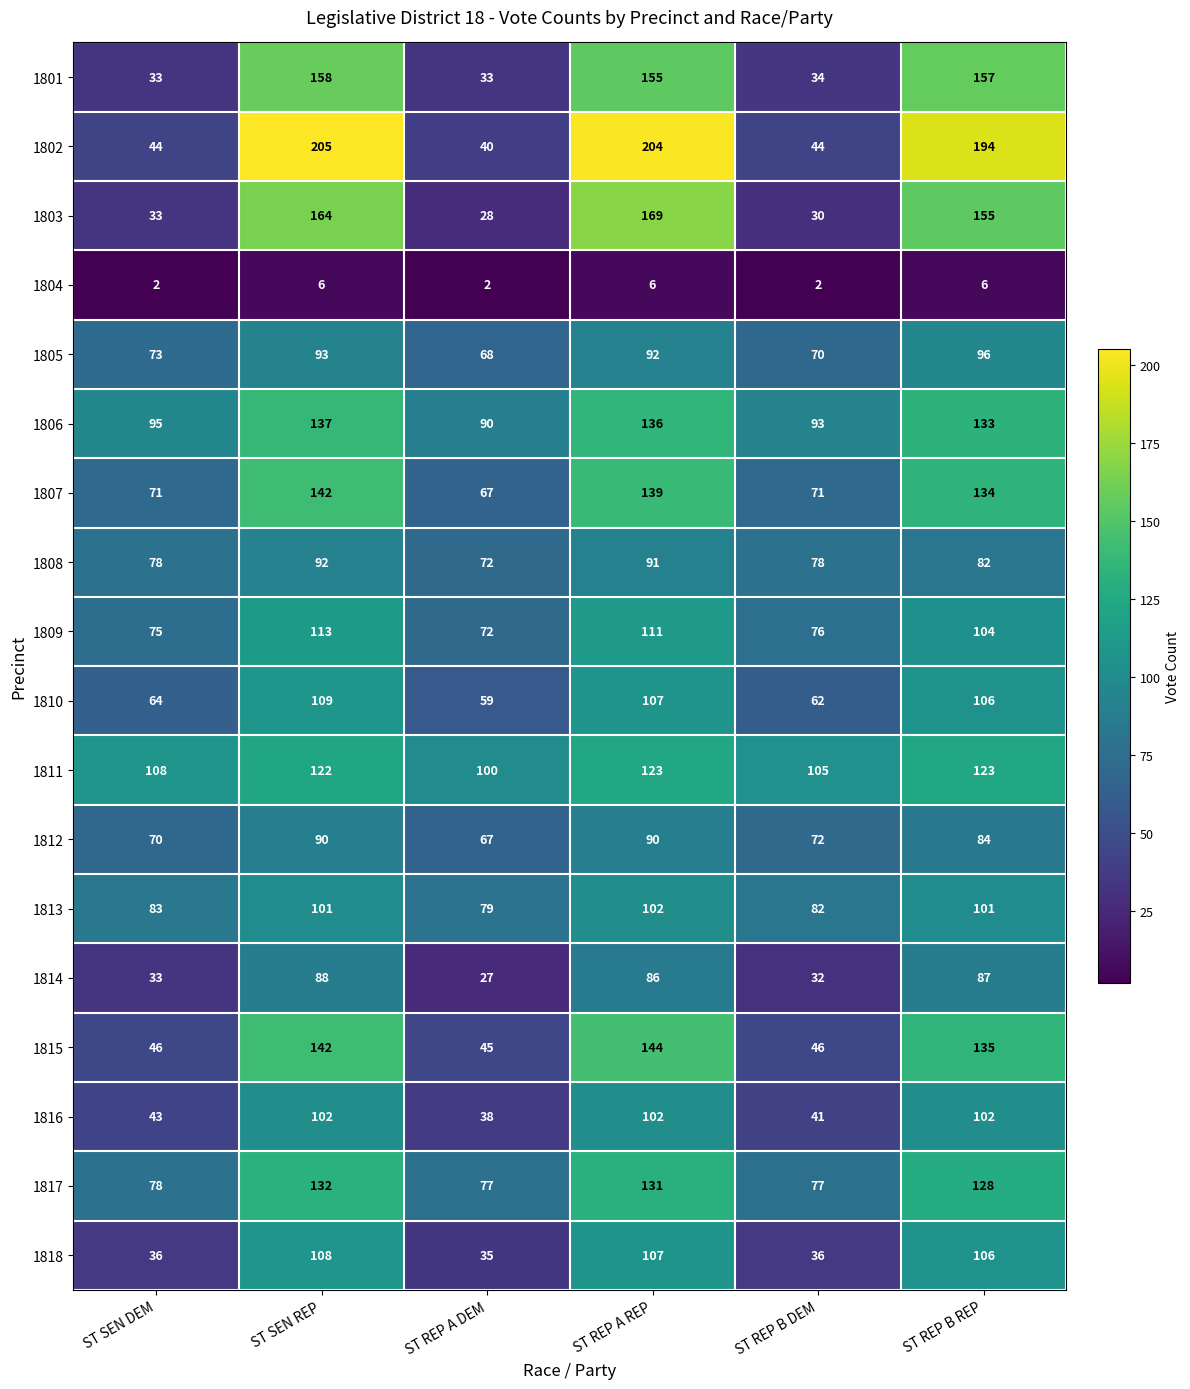

The 1810 series shows 185 at ST REP A REP. True or false?

False